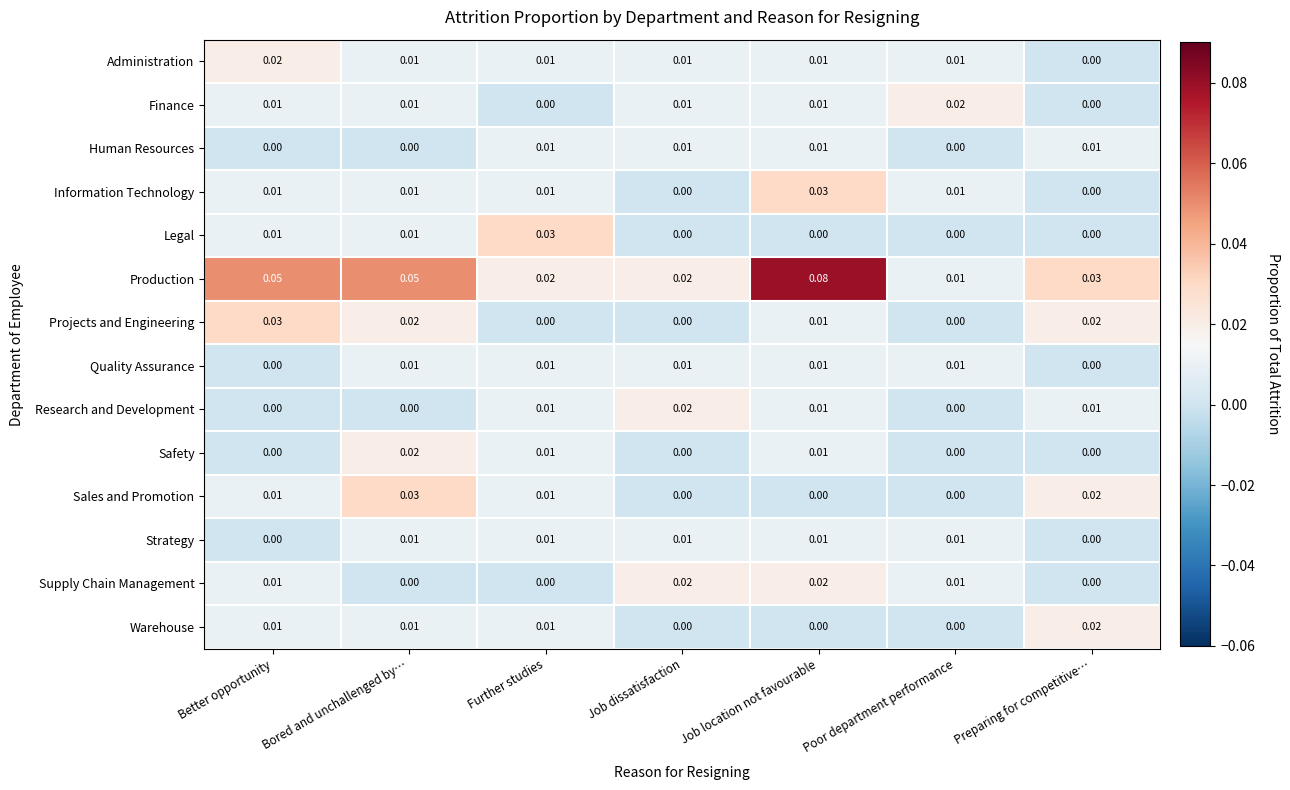

Which series has the largest total across all categories?

Production